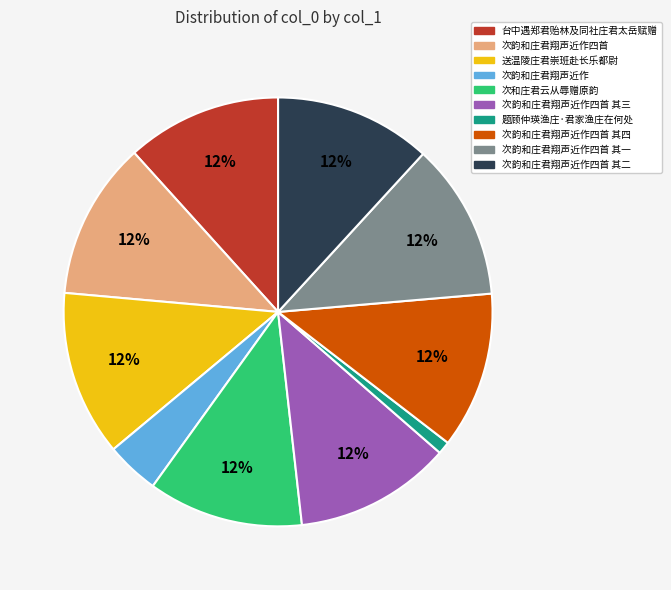

Does any single category account for the majority?

No